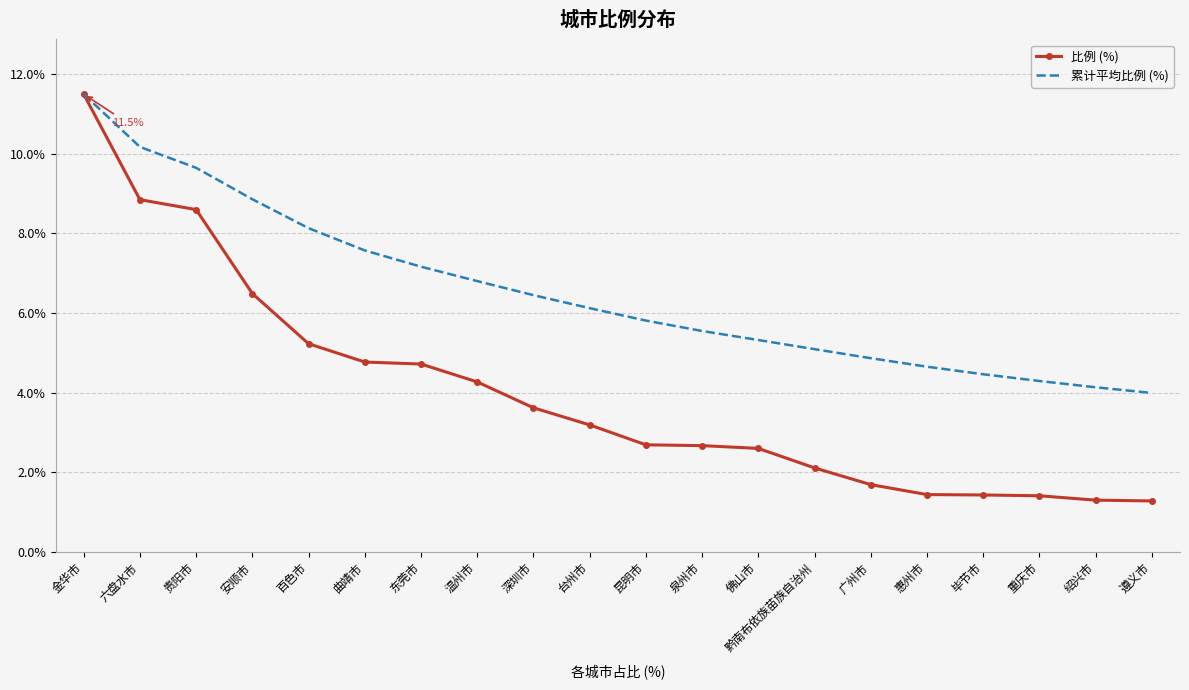

Which series has the largest total across all categories?

累计平均比例 (%)